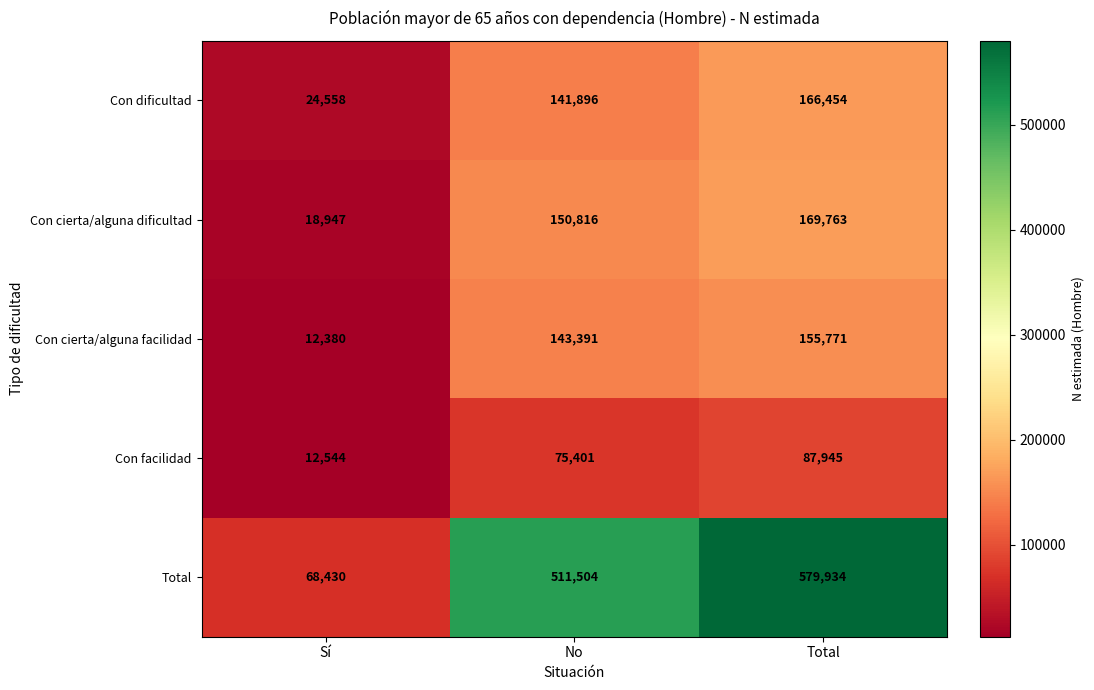

The Total series shows 28888 at Sí. True or false?

False